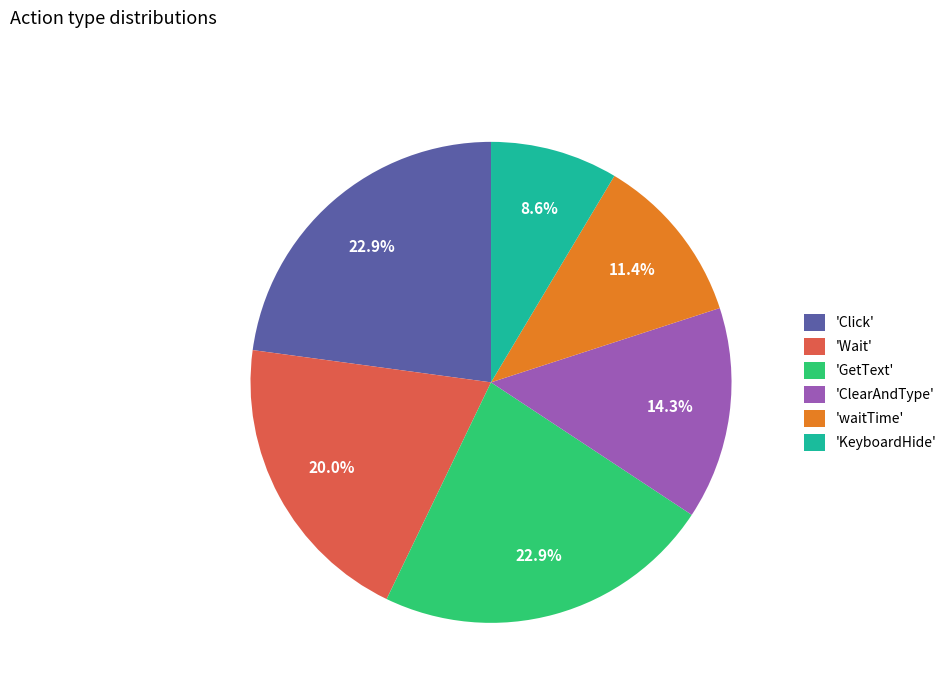

Is there any slice that represents more than half of the pie?

No